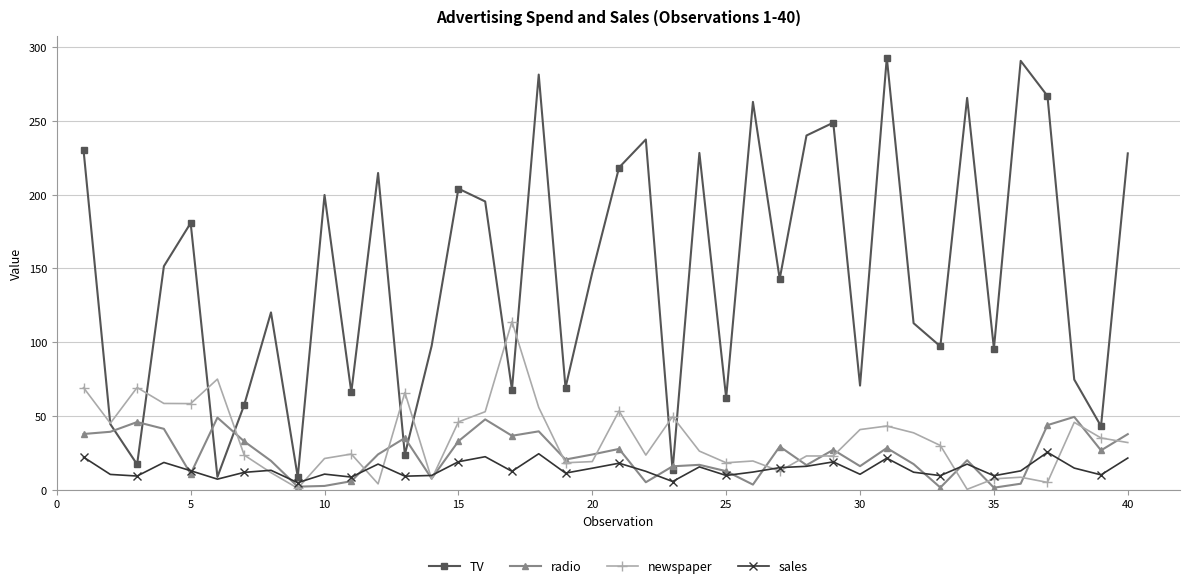

What are all the series names shown in the legend?

TV, radio, newspaper, sales